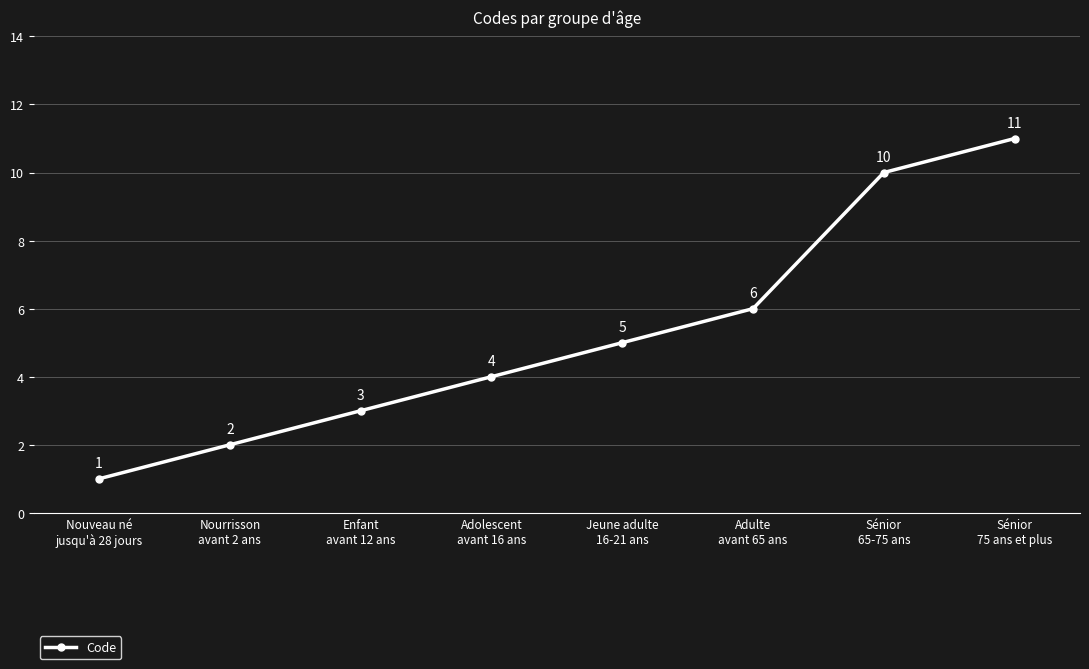

What is the smallest value displayed?

1